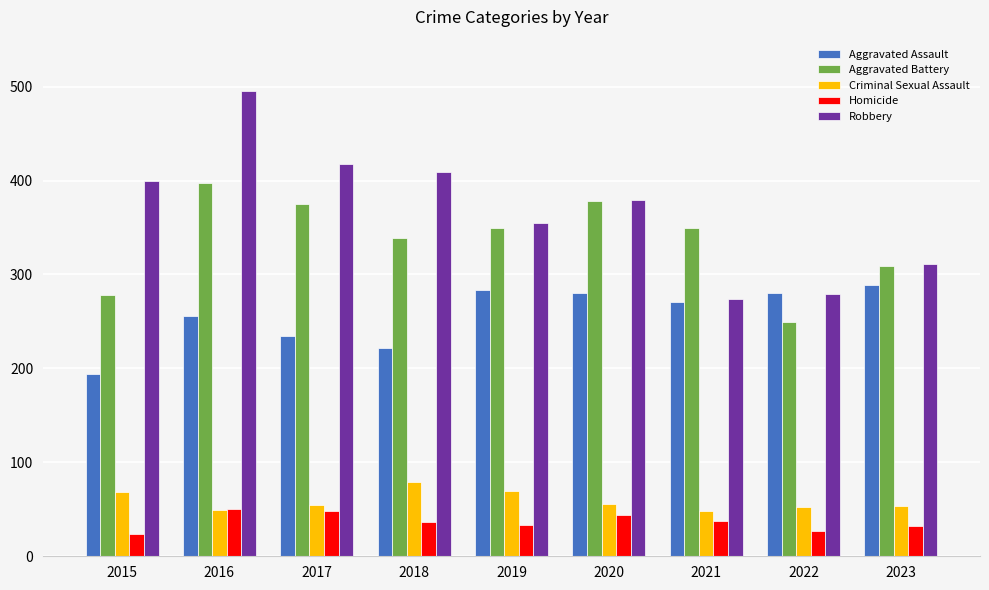

What is the spread (max minus min) of values at 2015?

376